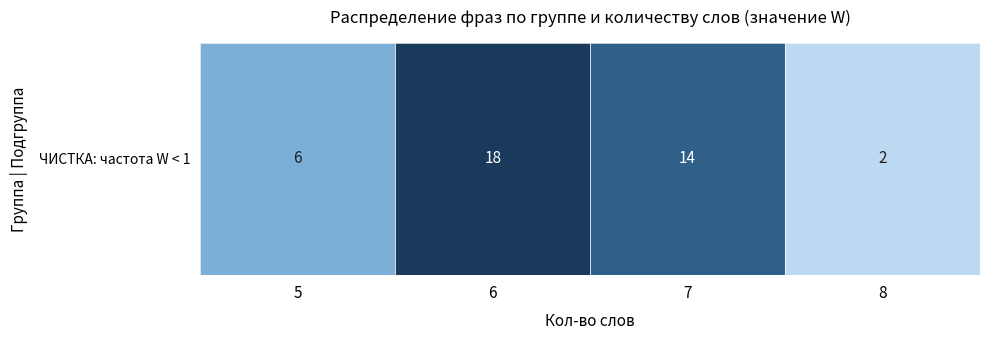

Reading left to right, what are all the values shown in this chart?

6	18	14	2